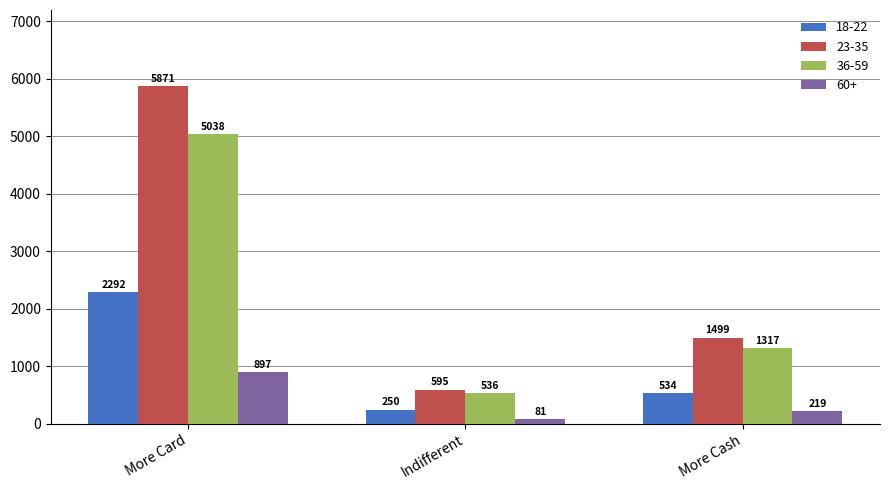

What is the difference between the 18-22 values at Indifferent and More Cash?

284